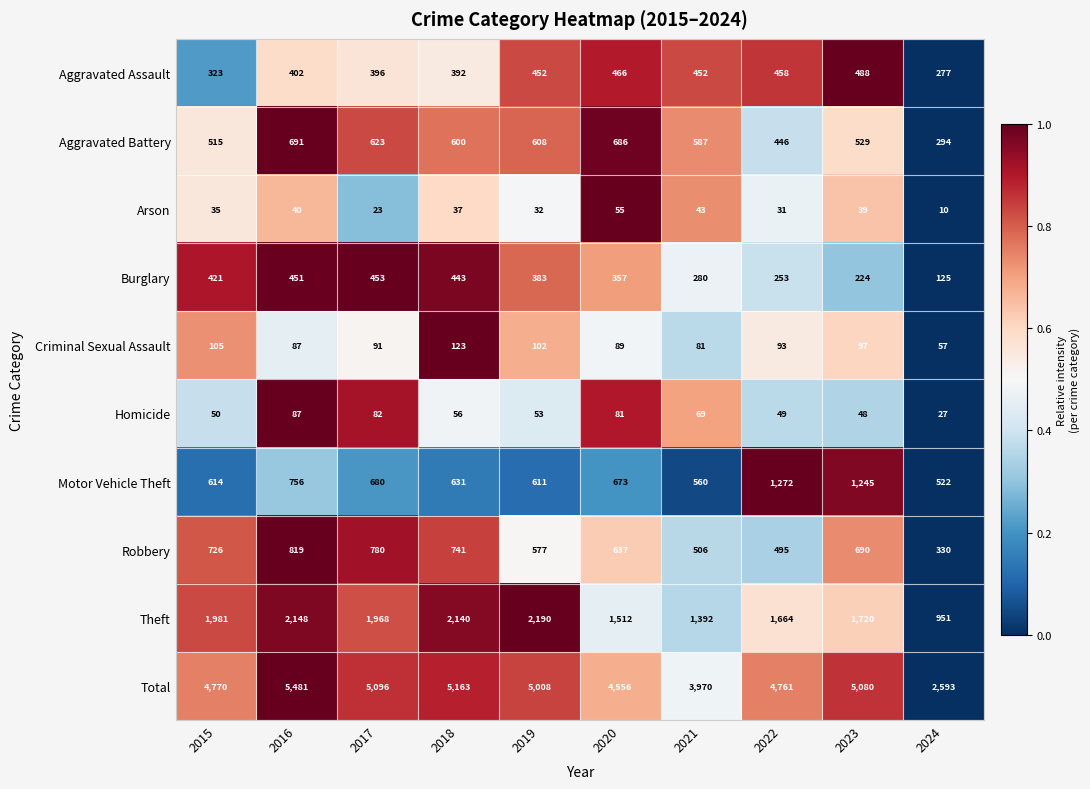

Rank the series by their maximum value, from lowest to highest.

Arson, Homicide, Criminal Sexual Assault, Burglary, Aggravated Assault, Aggravated Battery, Robbery, Motor Vehicle Theft, Theft, Total